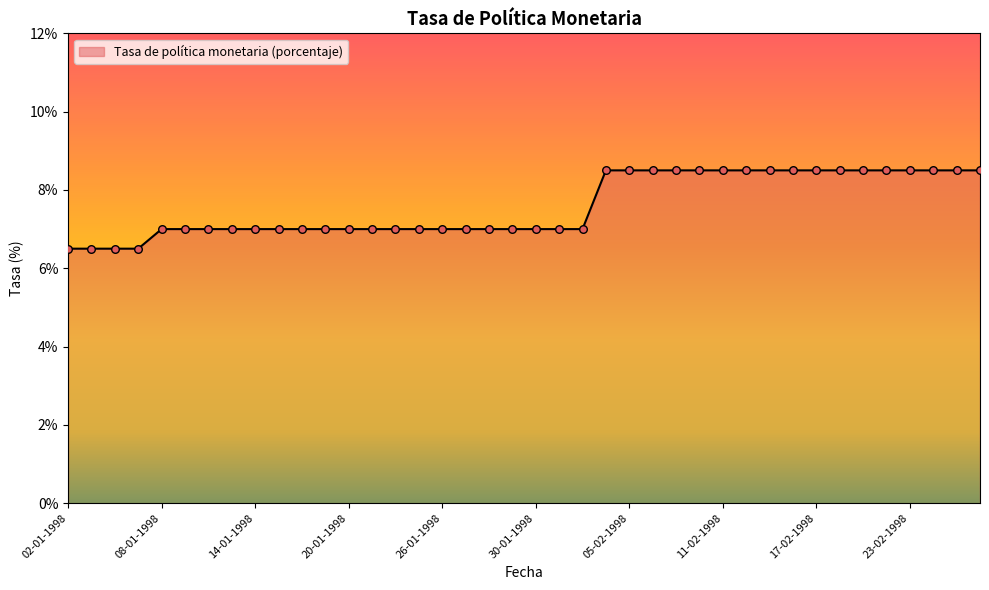

What is the smallest value displayed?

6.5